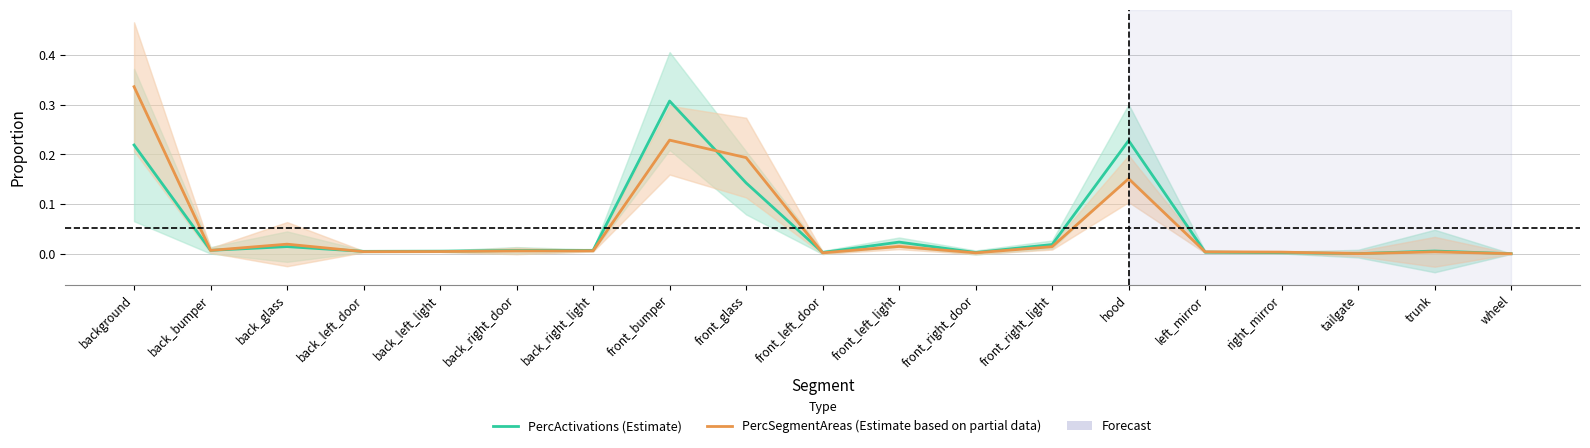

List the labels in order of PercSegmentAreas (Estimate based on partial data) value, largest first.

background, front_bumper, front_glass, hood, back_glass, front_left_light, front_right_light, back_bumper, back_right_light, back_right_door, back_left_light, back_left_door, trunk, left_mirror, right_mirror, front_right_door, front_left_door, tailgate, wheel